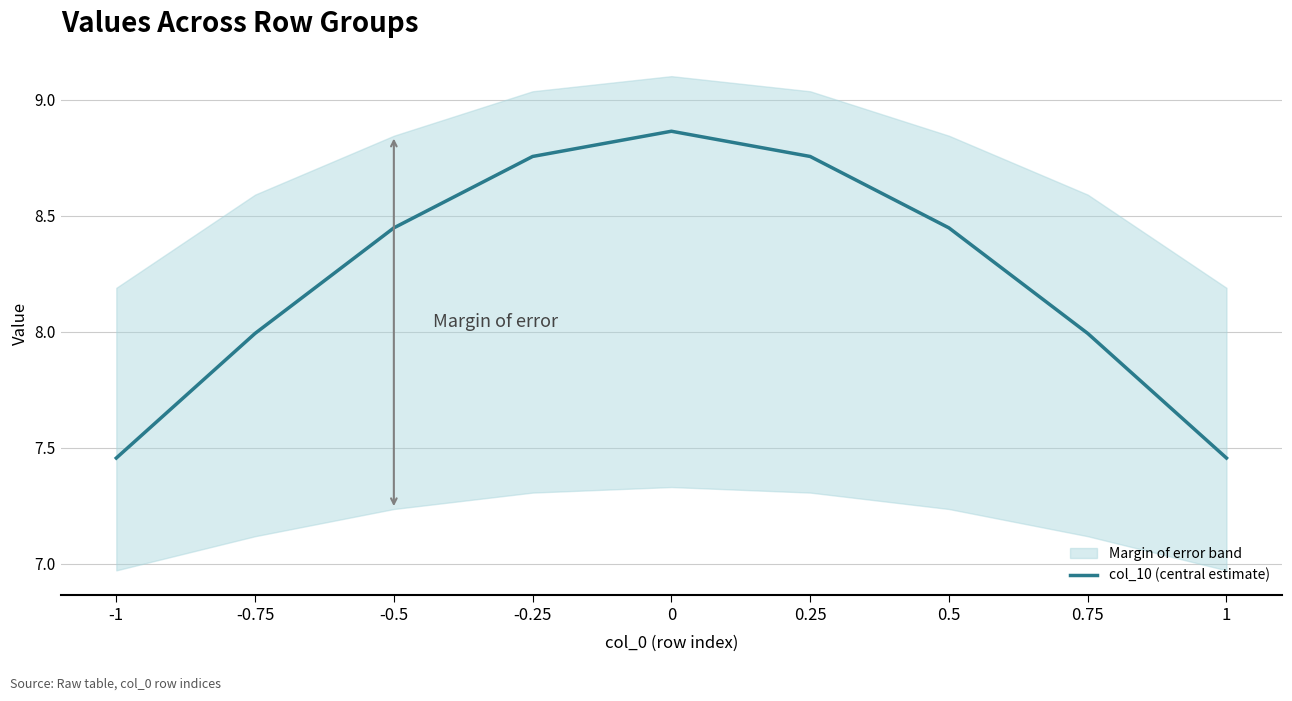

True or false: there are more than 0 points higher than both neighbors.

True